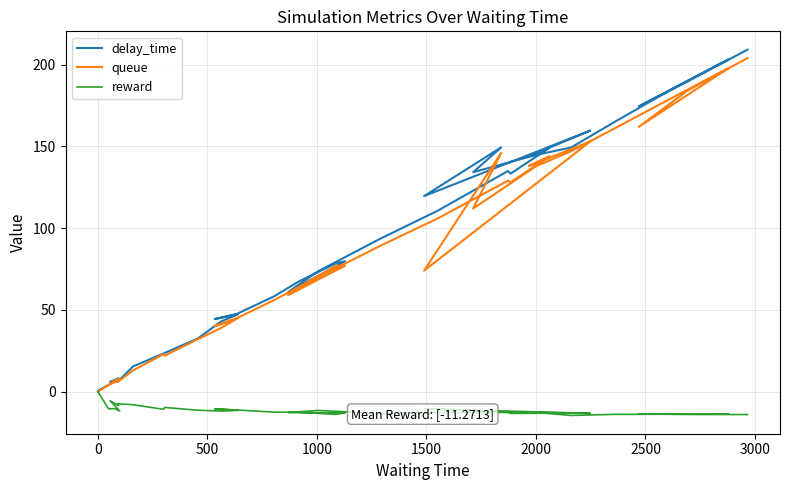

What is the maximum value for delay_time?

209.2